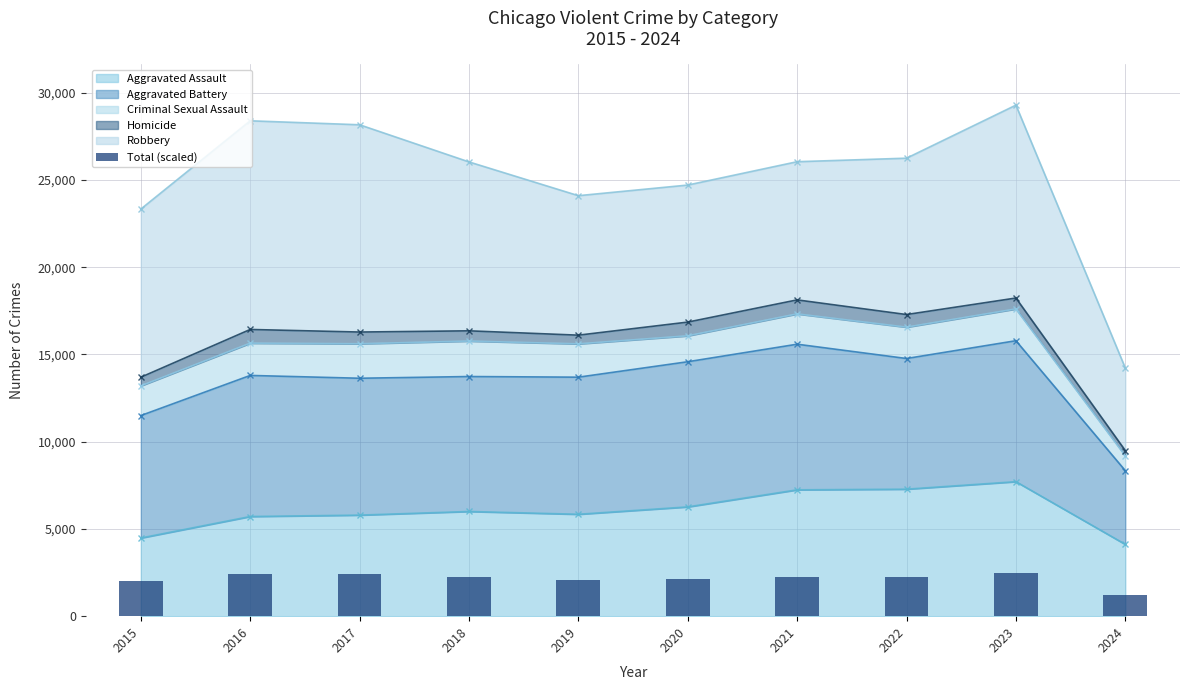

What is the minimum value for Aggravated Assault?

4116